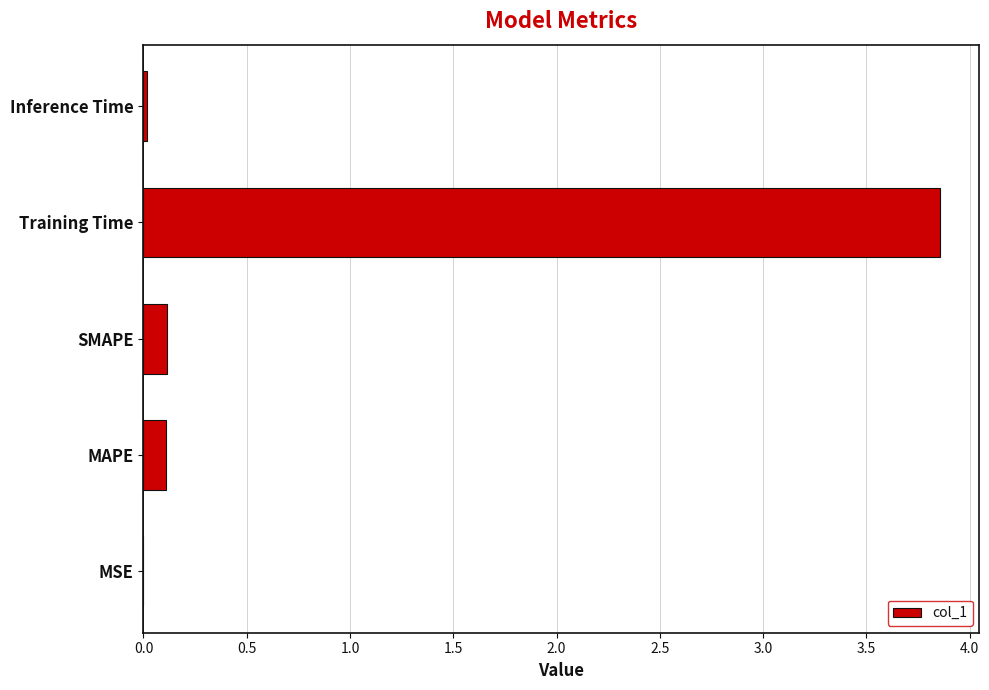

What is the sum of all values?

4.1